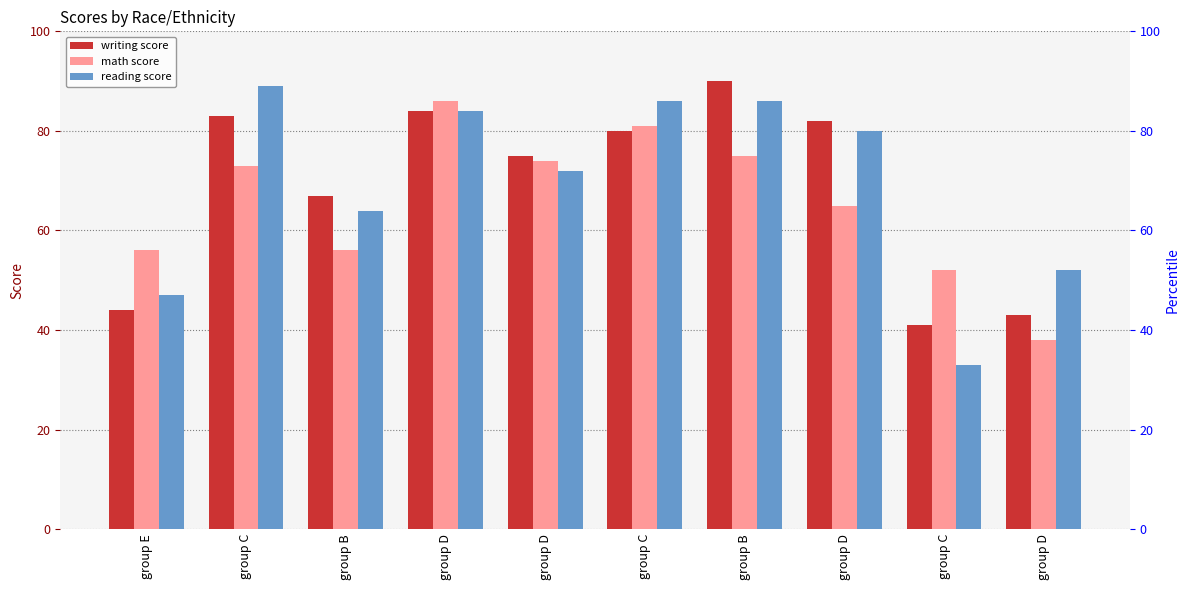

Reading left to right, list all the values displayed in this chart.

writing score: group E=44	group C=83	group B=67	group D=84	group D=75	group C=80	group B=90	group D=82	group C=41	group D=43
math score: group E=56	group C=73	group B=56	group D=86	group D=74	group C=81	group B=75	group D=65	group C=52	group D=38
reading score: group E=47	group C=89	group B=64	group D=84	group D=72	group C=86	group B=86	group D=80	group C=33	group D=52